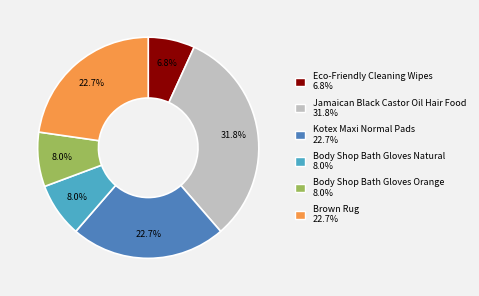

To the nearest percent, what portion does Kotex Maxi Normal Pads represent?

23%